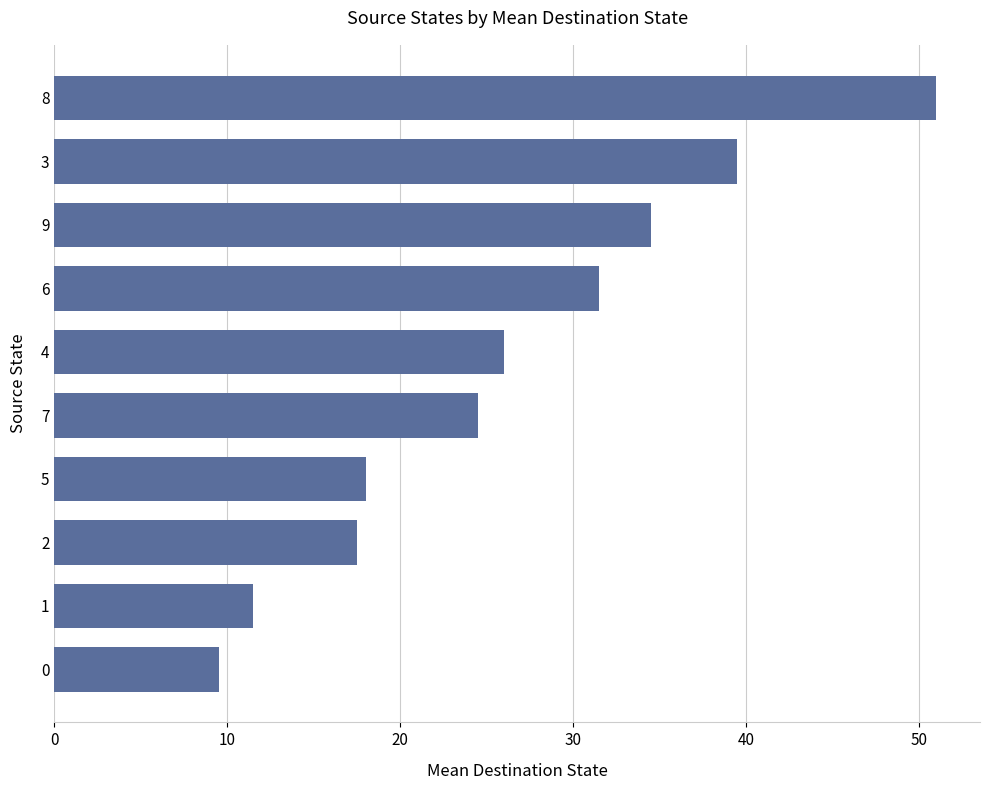

At which category does the chart reach its minimum across all series?

0